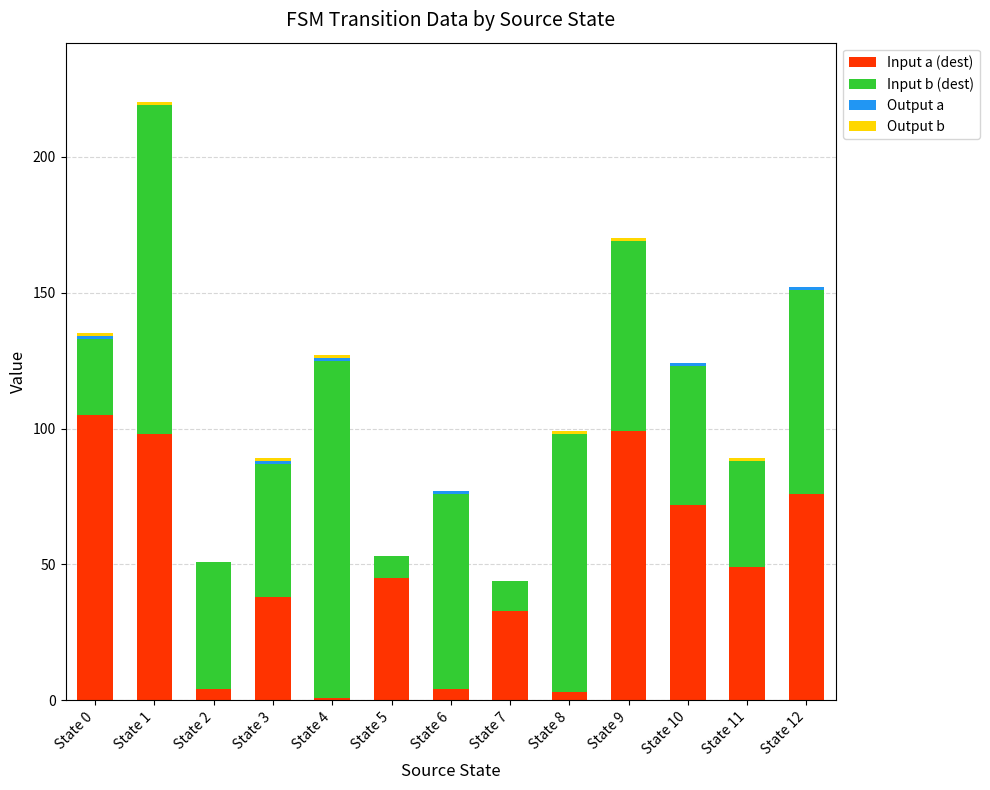

At which category is the sum across all series the highest?

State 1